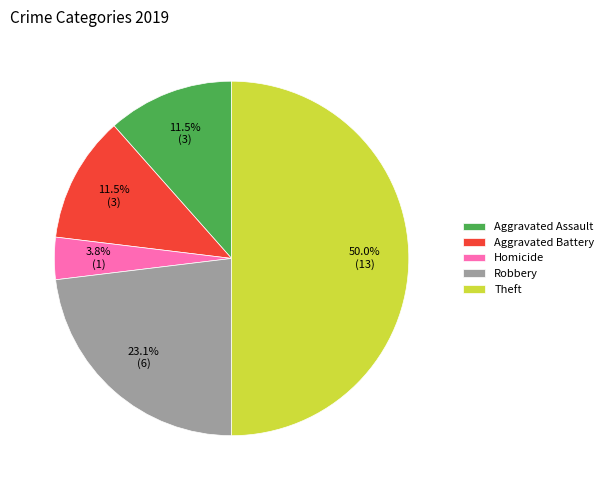

Does Robbery represent more than half of the total?

No